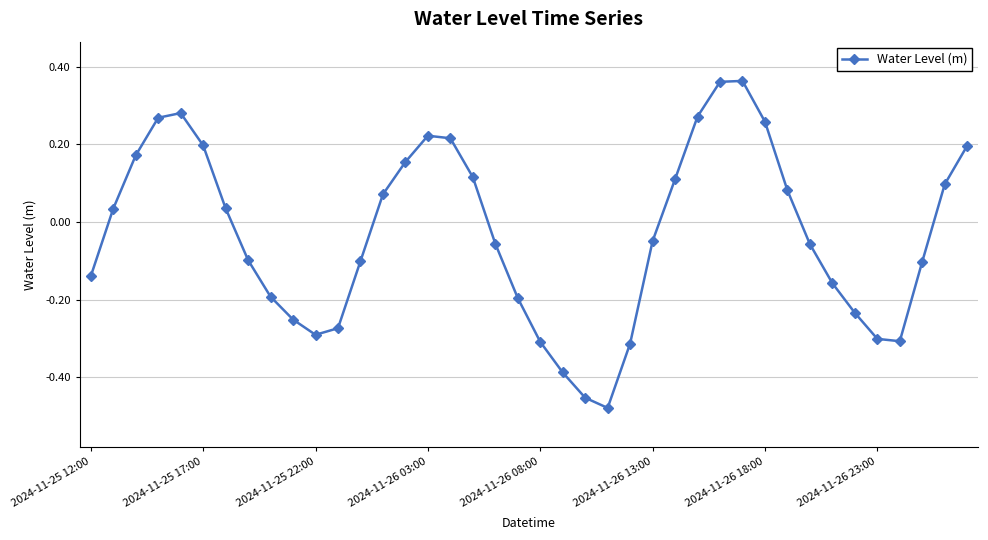

What is the difference between the second highest and second lowest values?

0.8